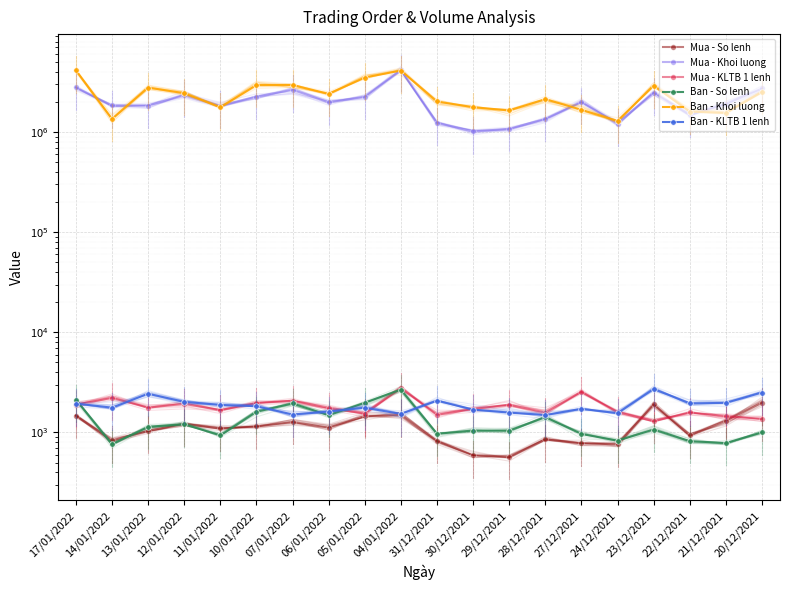

How many data points in Ban - Khoi luong are less than 2404600?

10